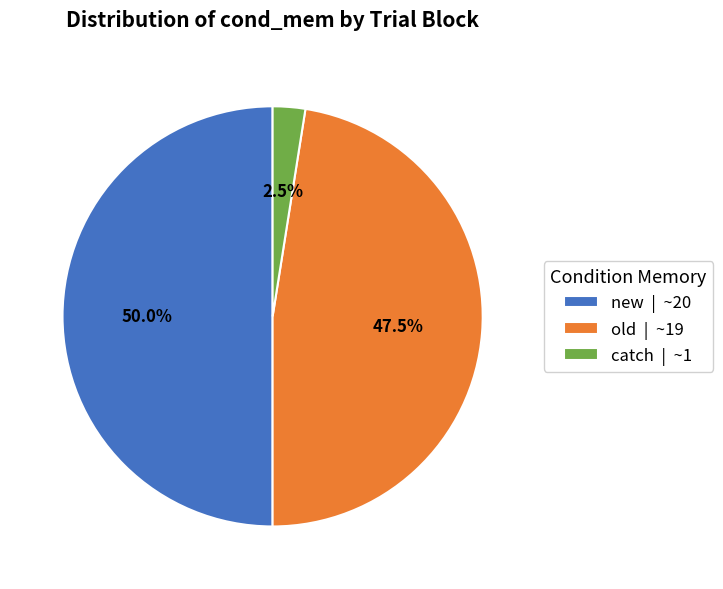

Is catch | ~1 the majority of the pie?

No